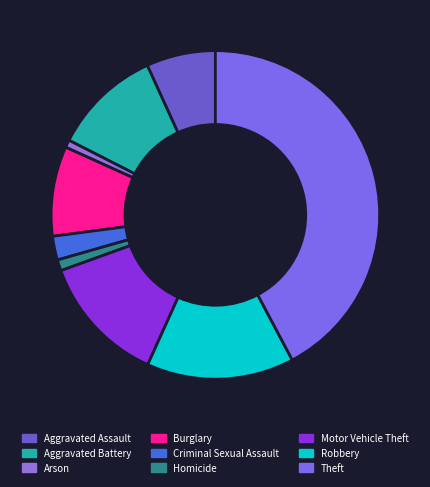

Is the sum of Theft and Criminal Sexual Assault greater than half?

No